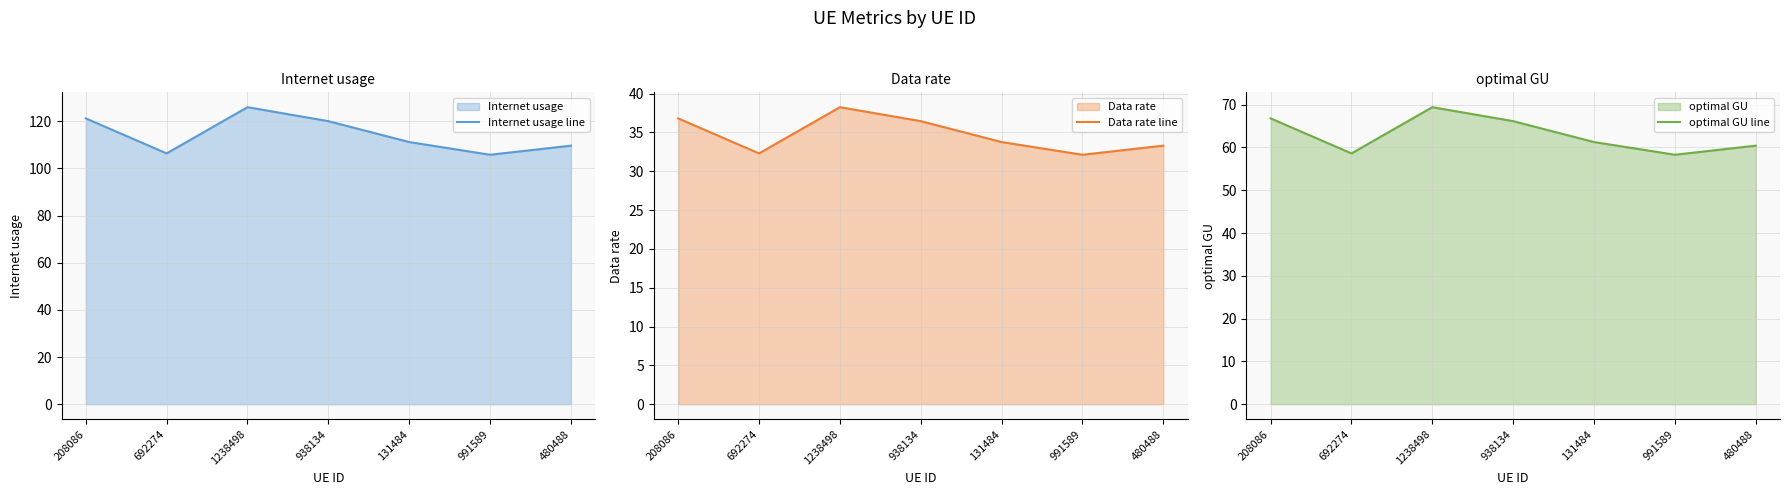

Where does the Data rate line series first go above 33?

208086